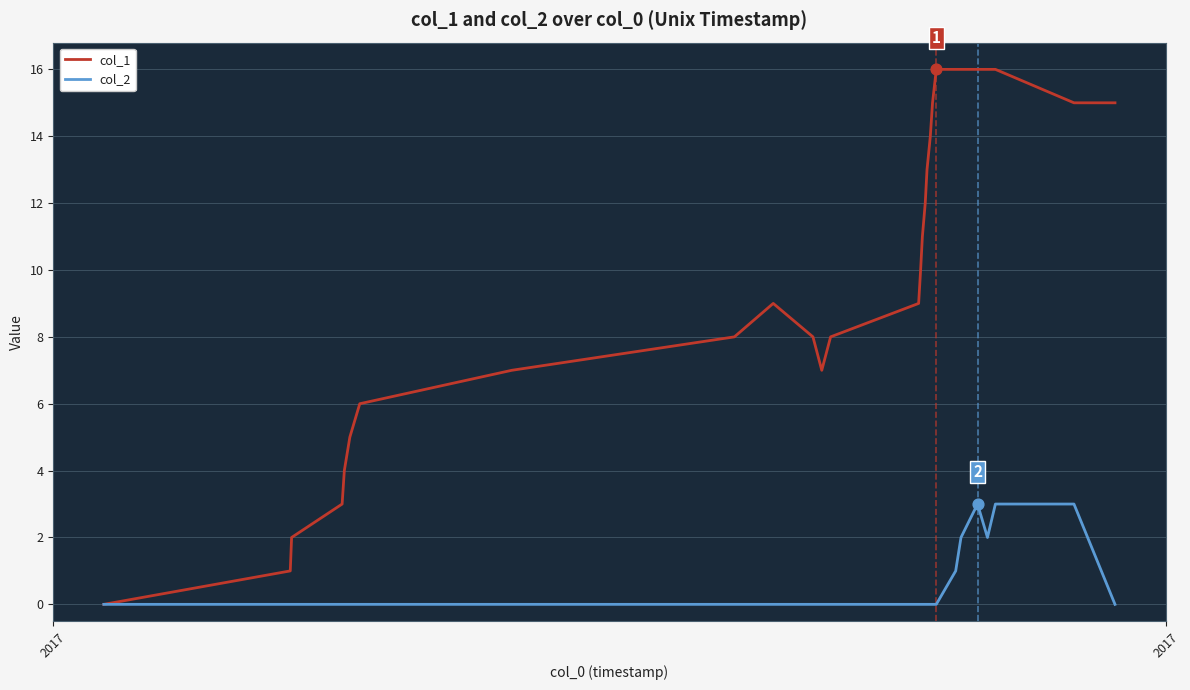

Which series has the largest total across all categories?

col_1